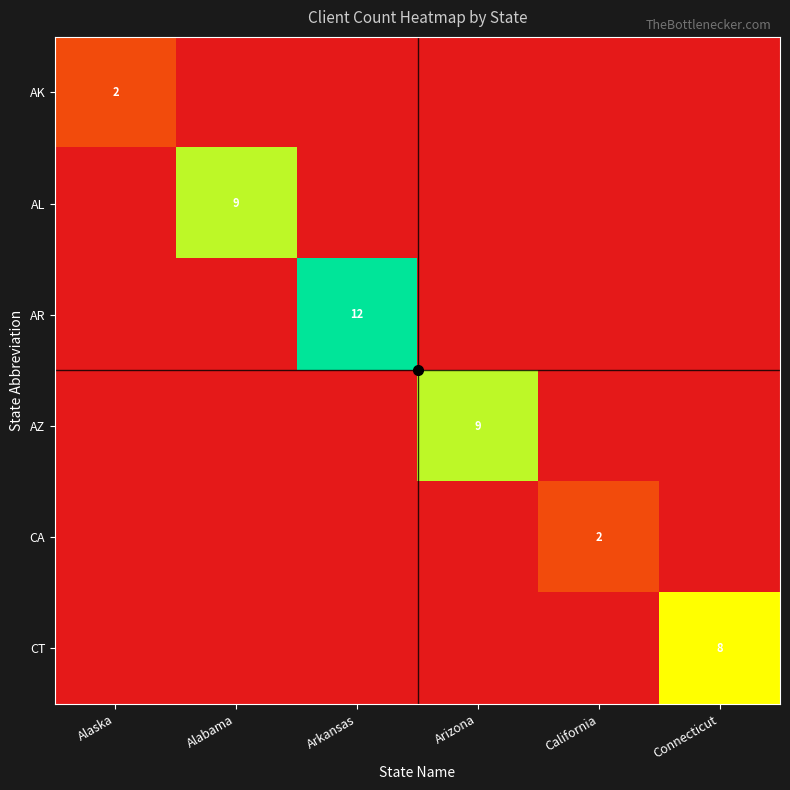

Is the value of CT at California greater than the value of CA at Arizona?

No